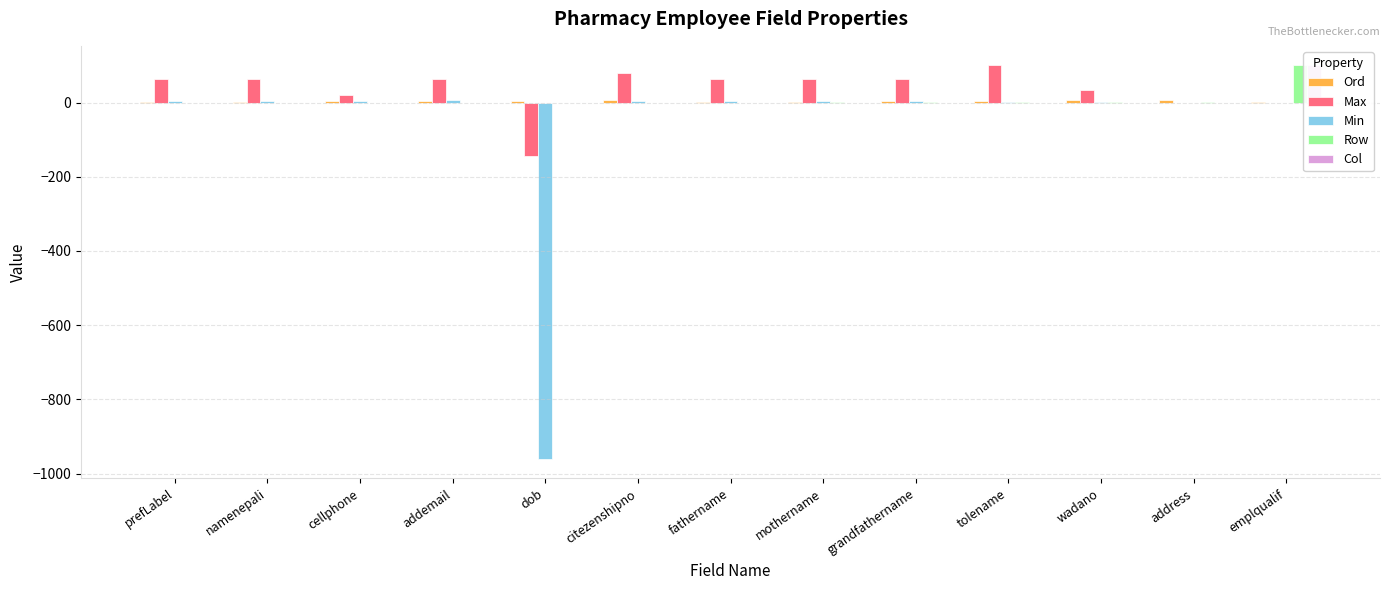

What is the total value across all series at addemail?

74